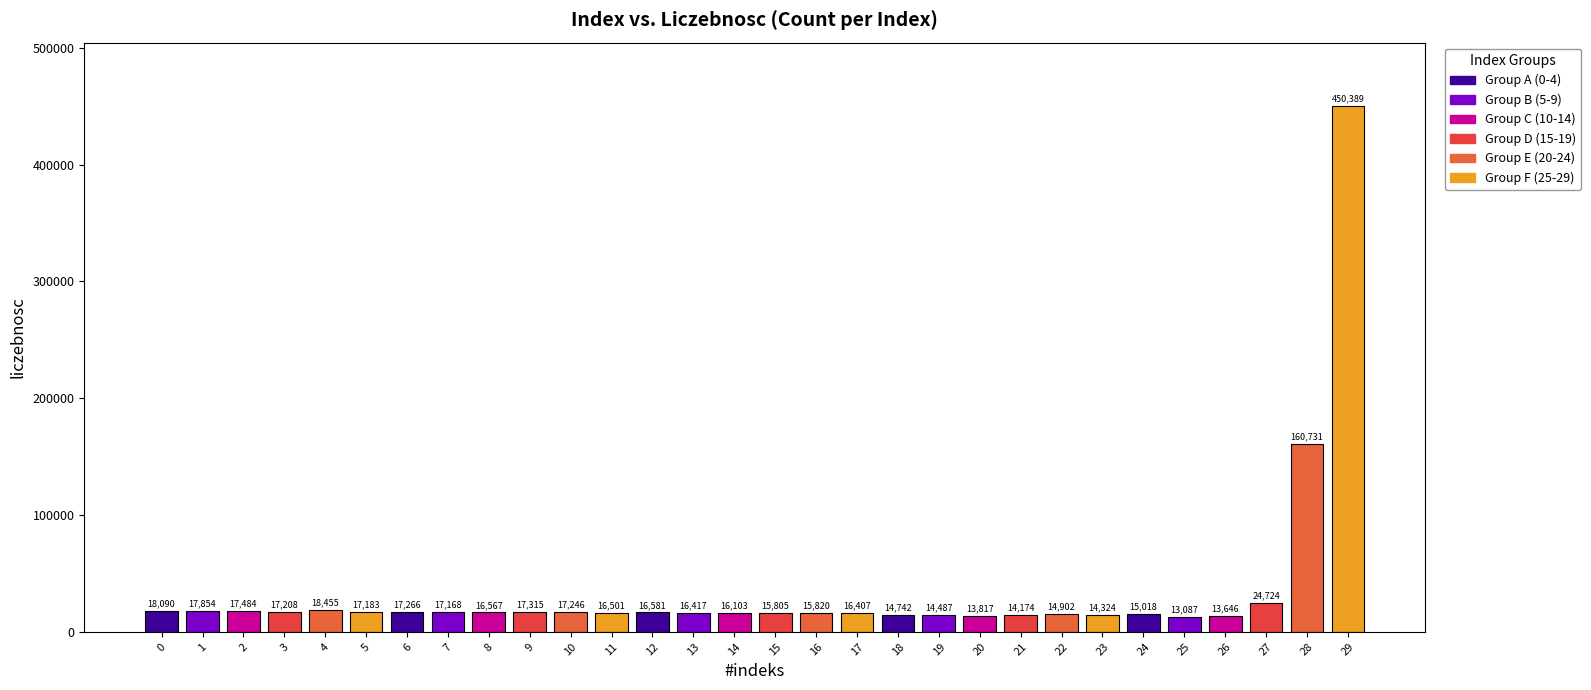

Reading left to right, extract all data points from this chart.

18090	17854	17484	17208	18455	17183	17266	17168	16567	17315	17246	16501	16581	16417	16103	15805	15820	16407	14742	14487	13817	14174	14902	14324	15018	13087	13646	24724	160731	450389